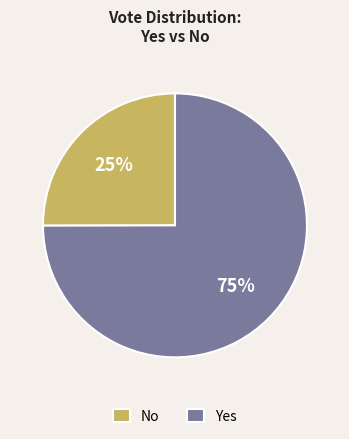

Approximately how many times larger is the value at No compared to Yes?

0.3